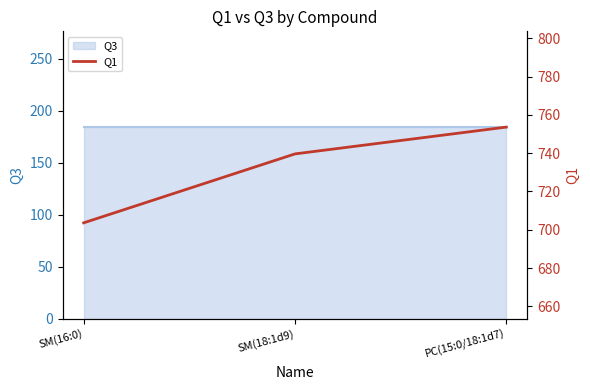

How many data points are less than 739?

1